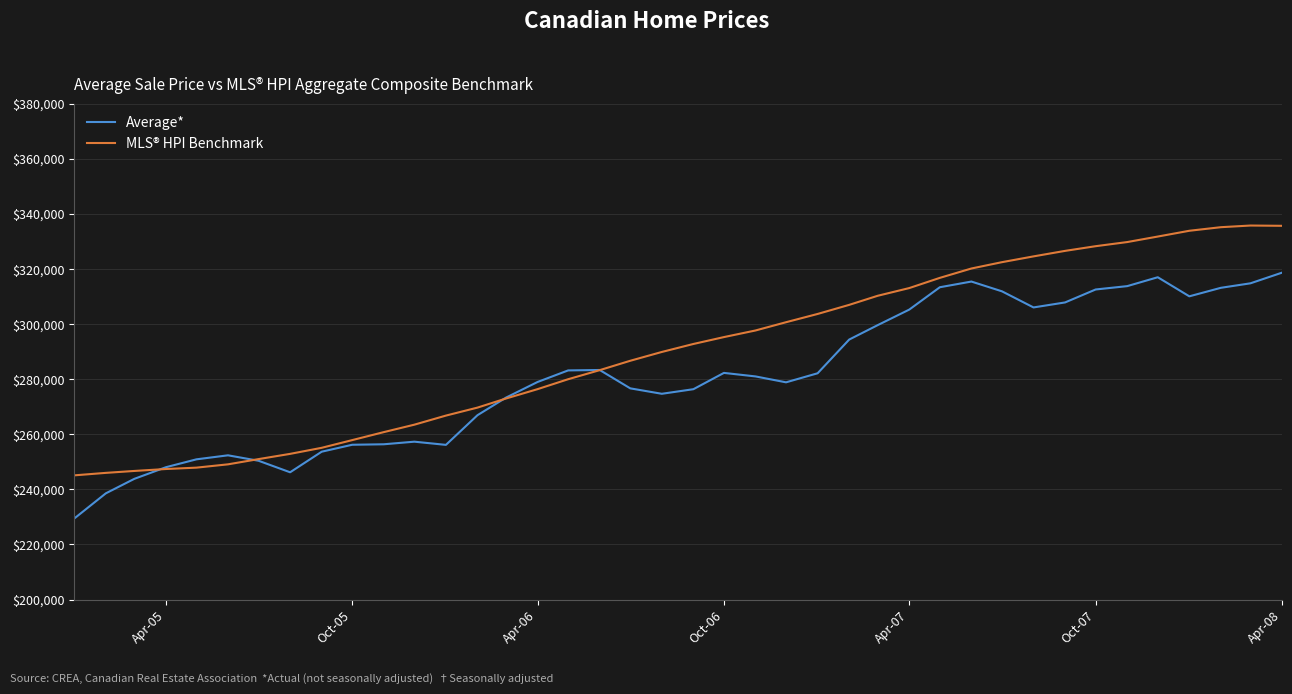

What is the smallest value displayed?

229417.2